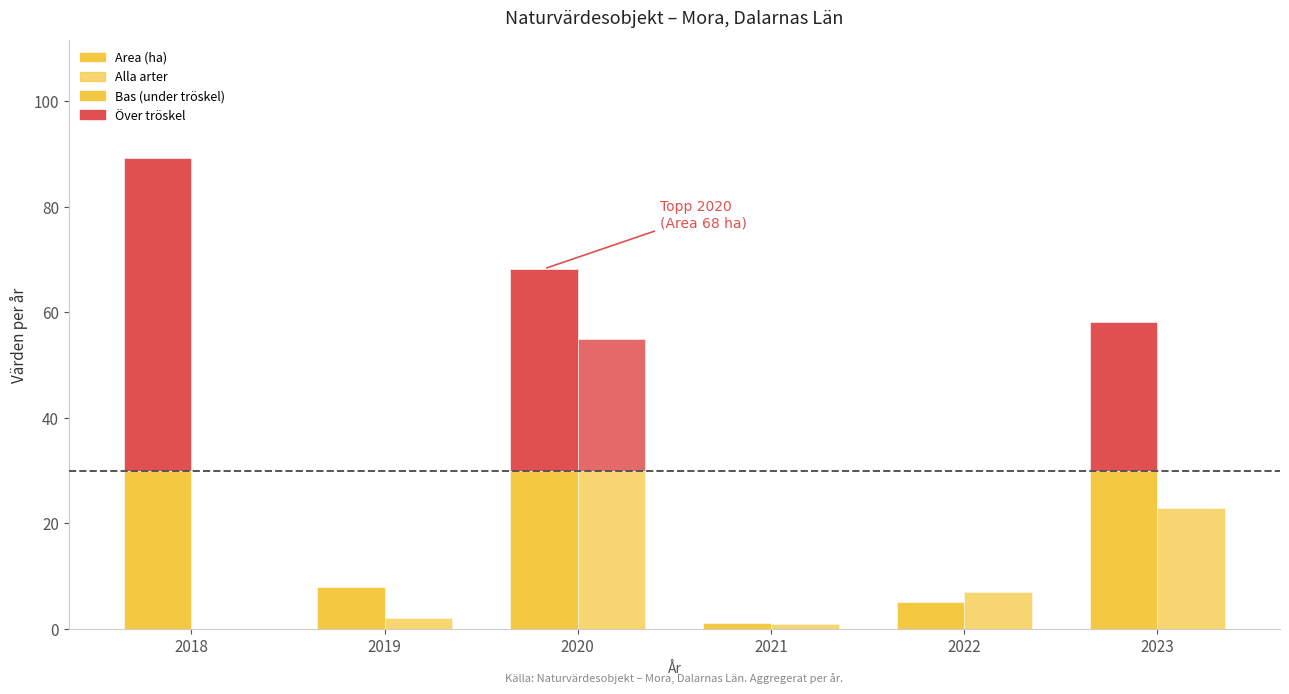

How many data points in Alla arter are less than 7?

3